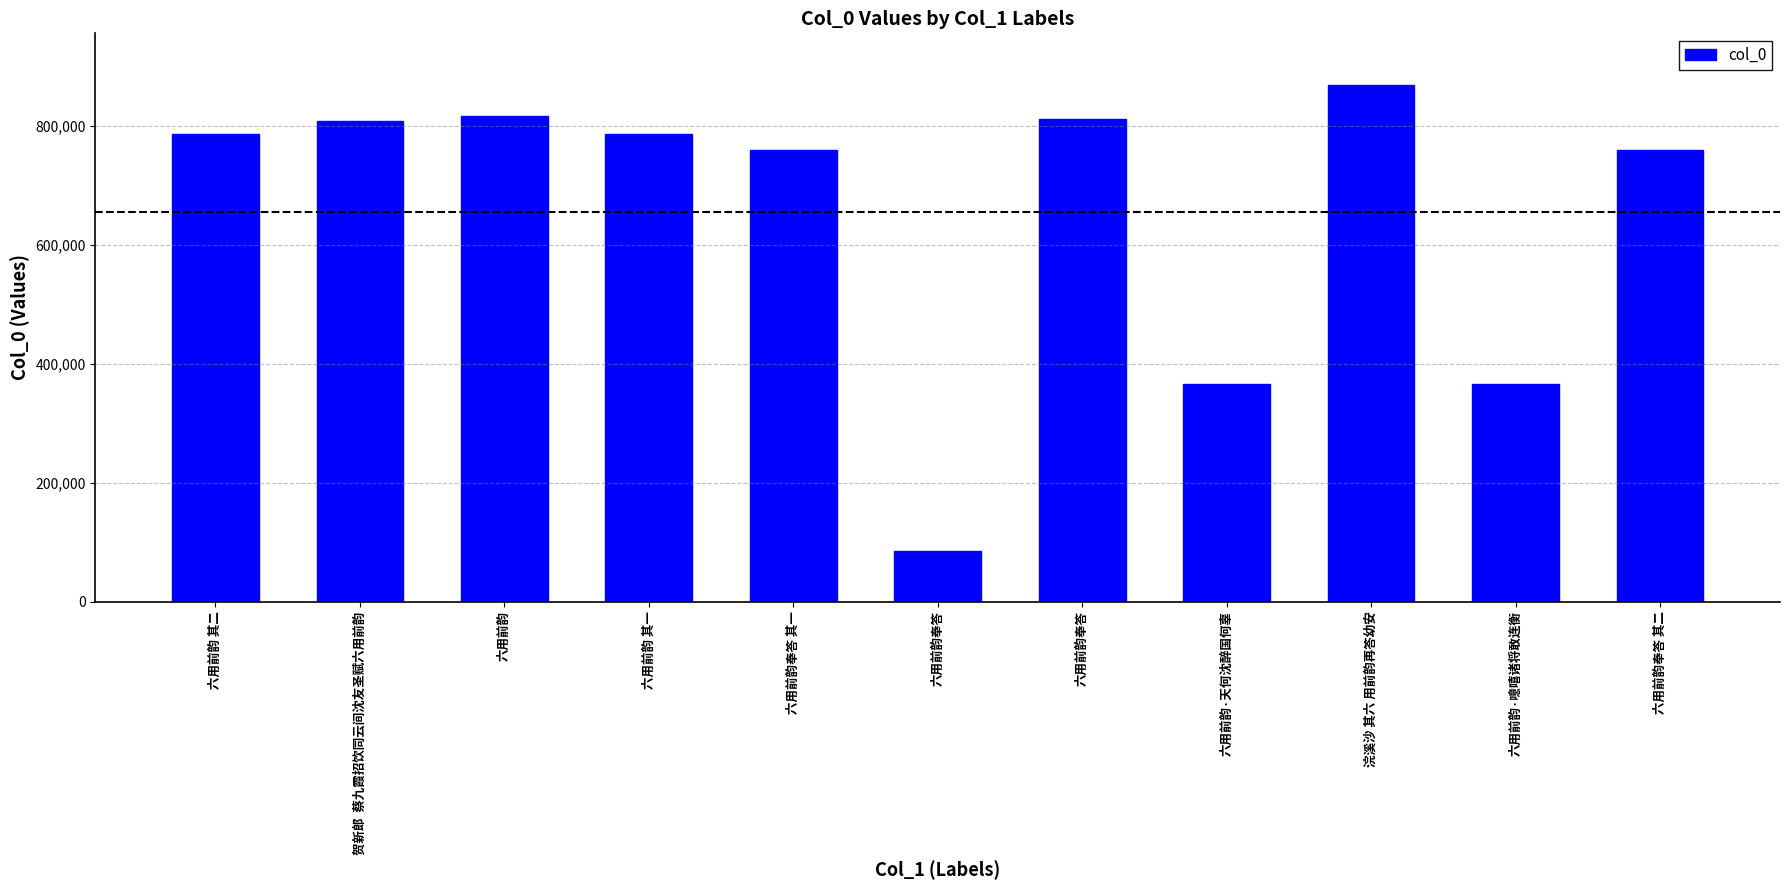

What is the label of the 7th bar from the left?

六用前韵奉答